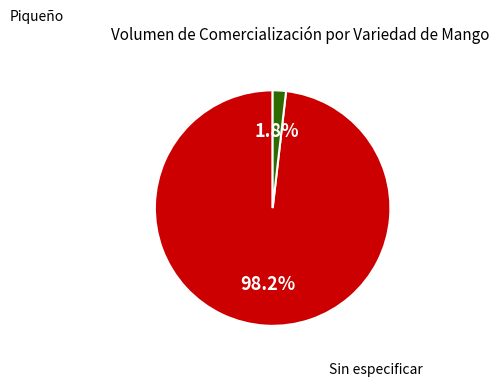

Is there any slice that represents more than half of the pie?

Yes